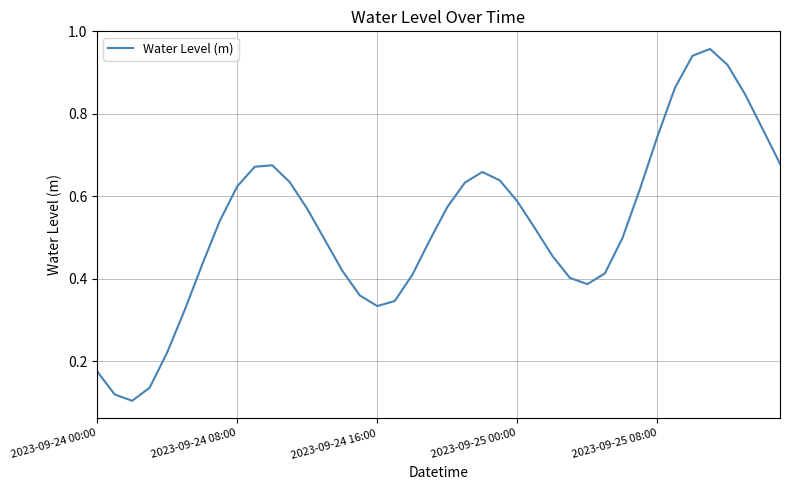

Does the chart display data point markers on the line(s)?

No